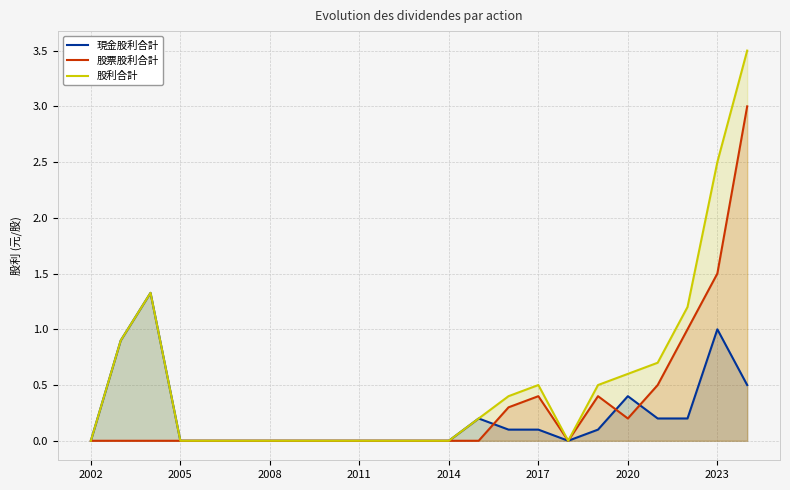

What is the greatest value displayed?

3.5